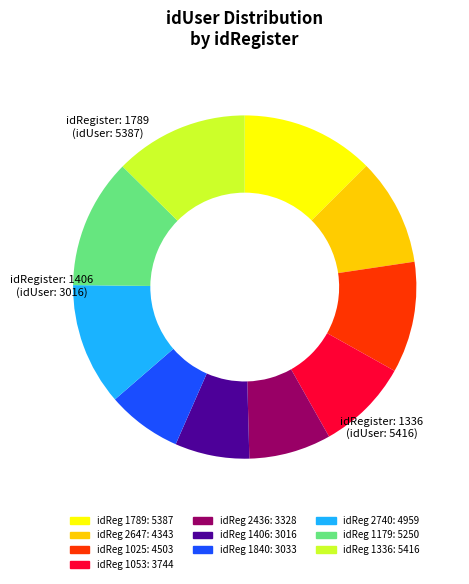

Is there any slice that represents more than half of the pie?

No